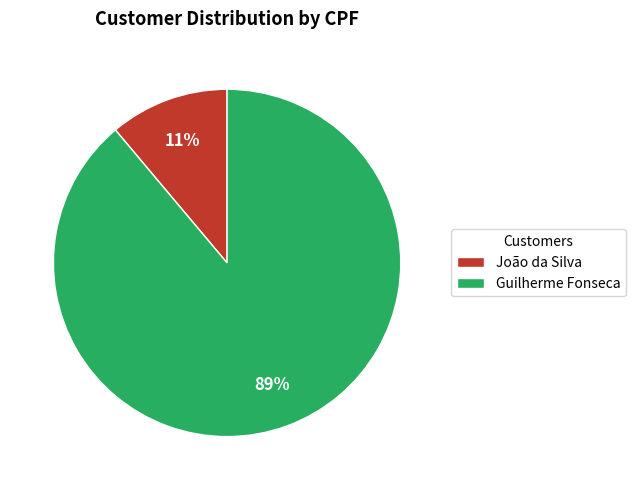

Is the sum of Guilherme Fonseca and João da Silva greater than half?

Yes